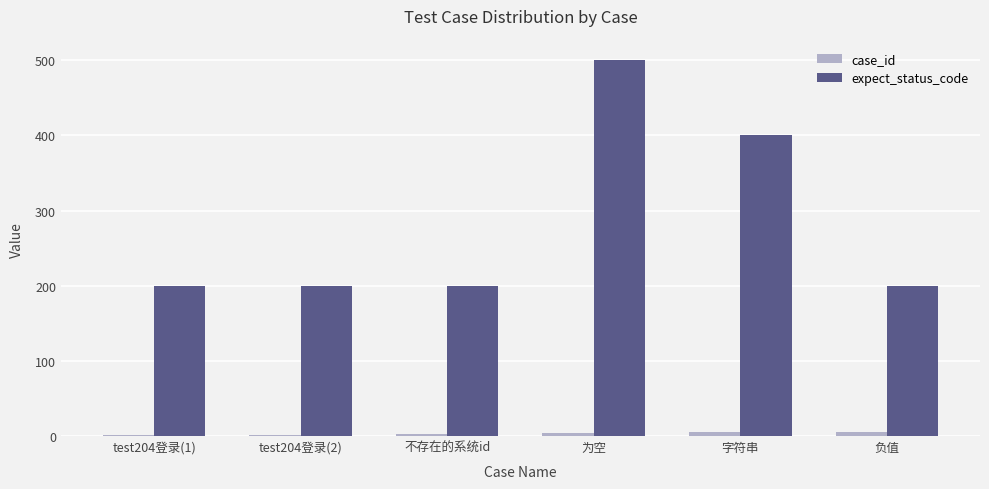

Which series has the widest spread of values?

expect_status_code